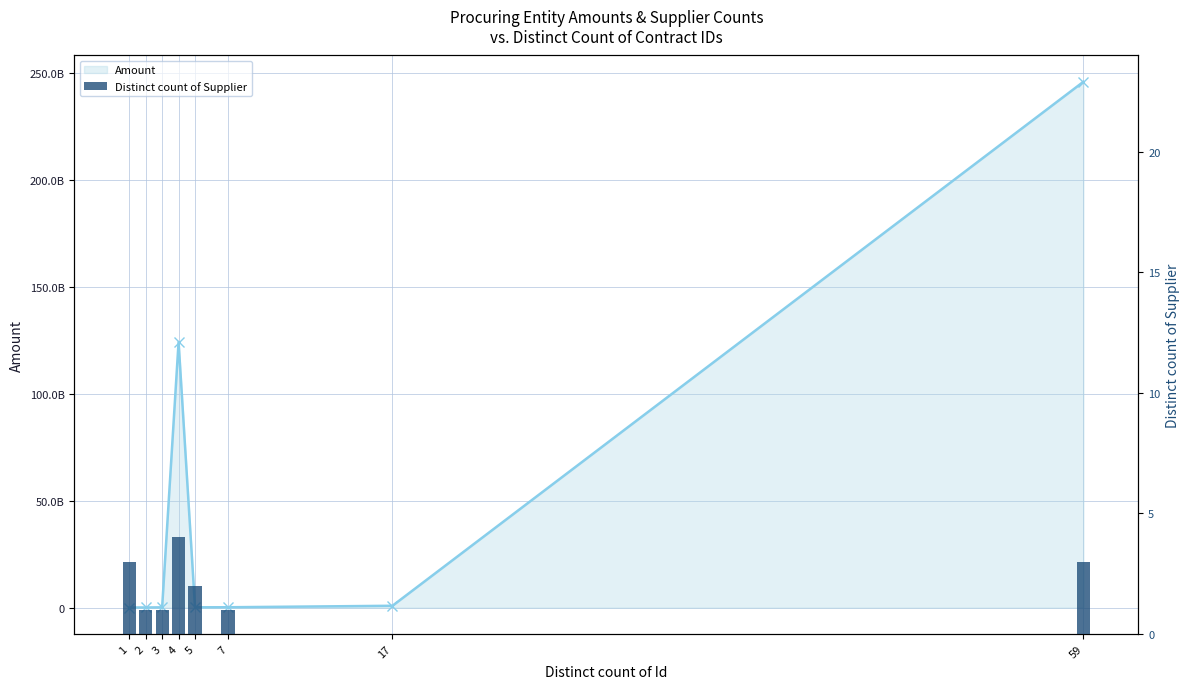

At which label does Amount first exceed 165426417?

4